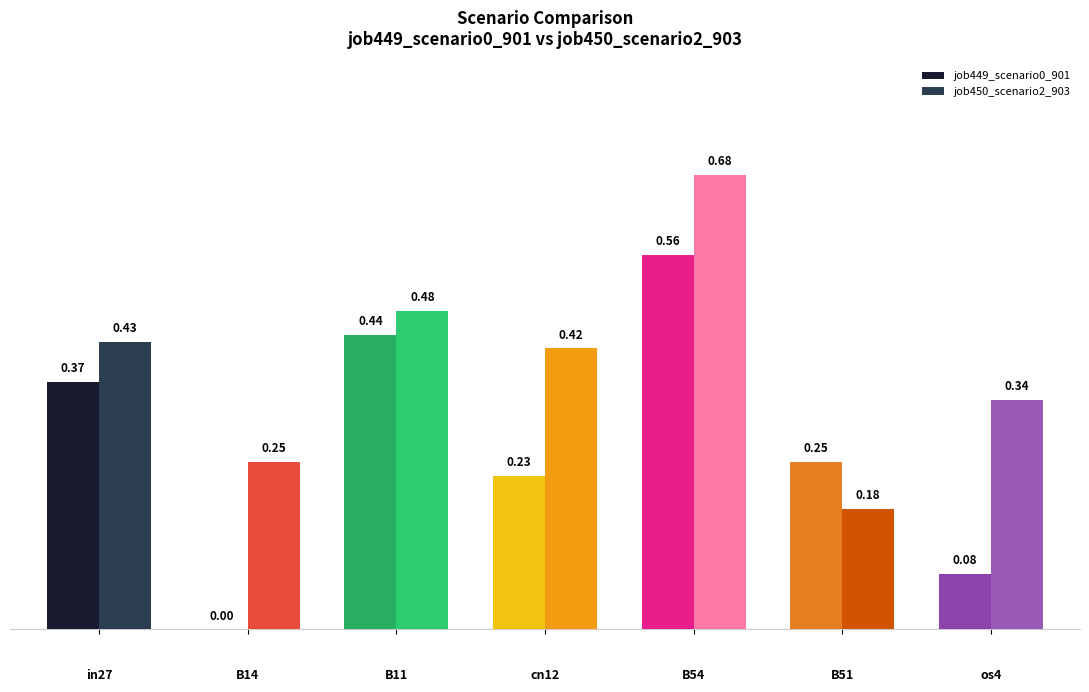

The value of job450_scenario2_903 at cn12 is 0.4. True or false?

True